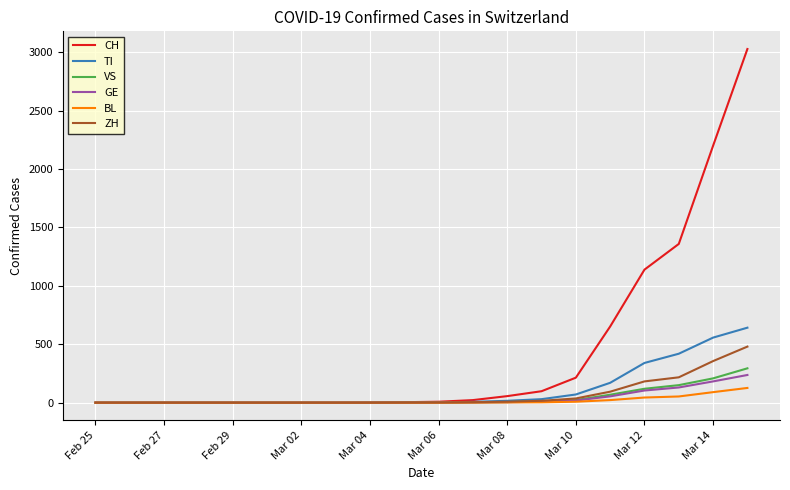

Which series has the largest total across all categories?

CH